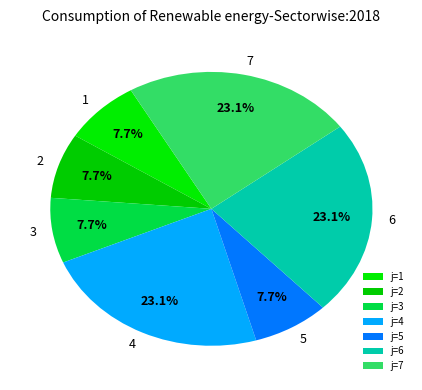

How many segments does this pie chart have?

7